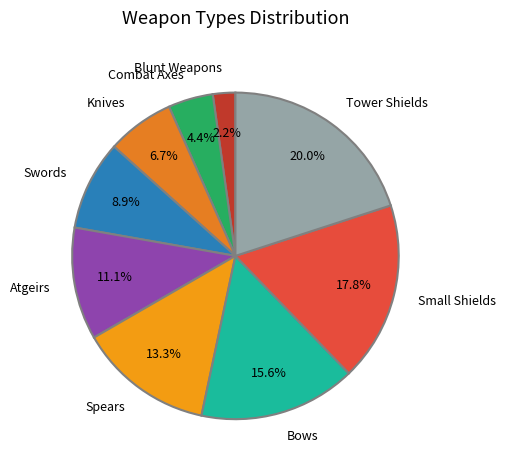

Is it true that Atgeirs is 1% of the pie?

False